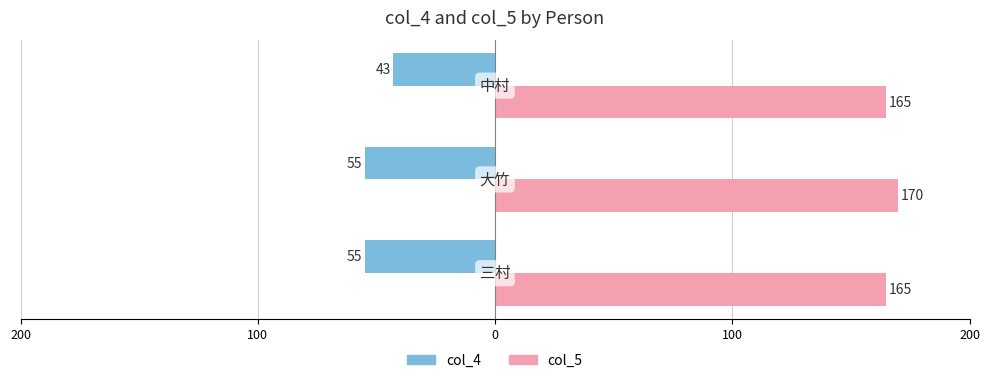

What is the maximum value for col_4?

-43